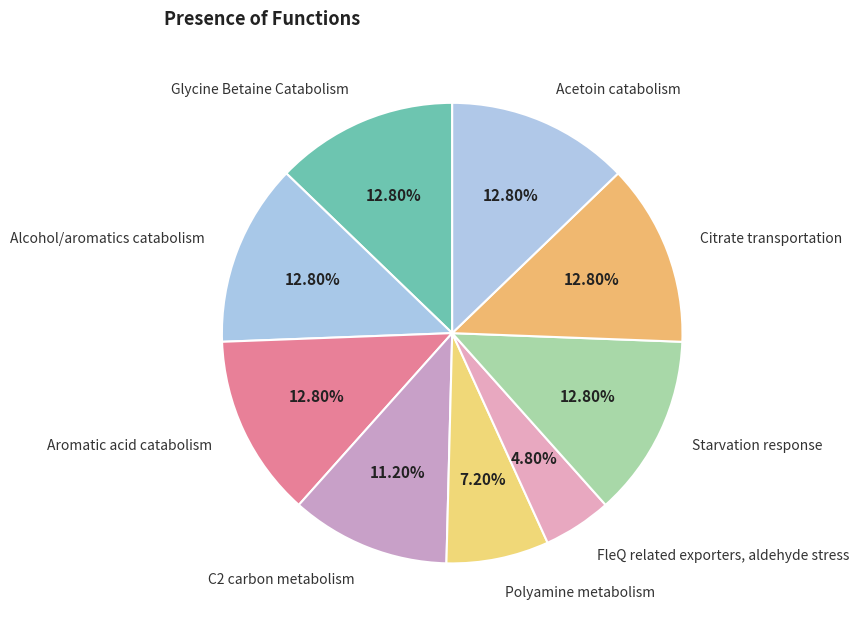

To the nearest percent, what is the average slice percentage?

11%